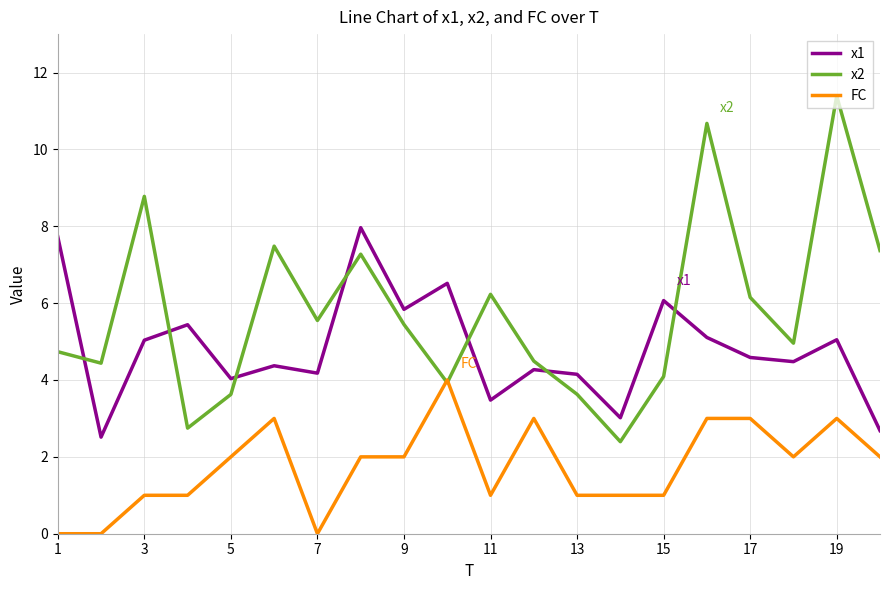

Which series has the largest total across all categories?

x2